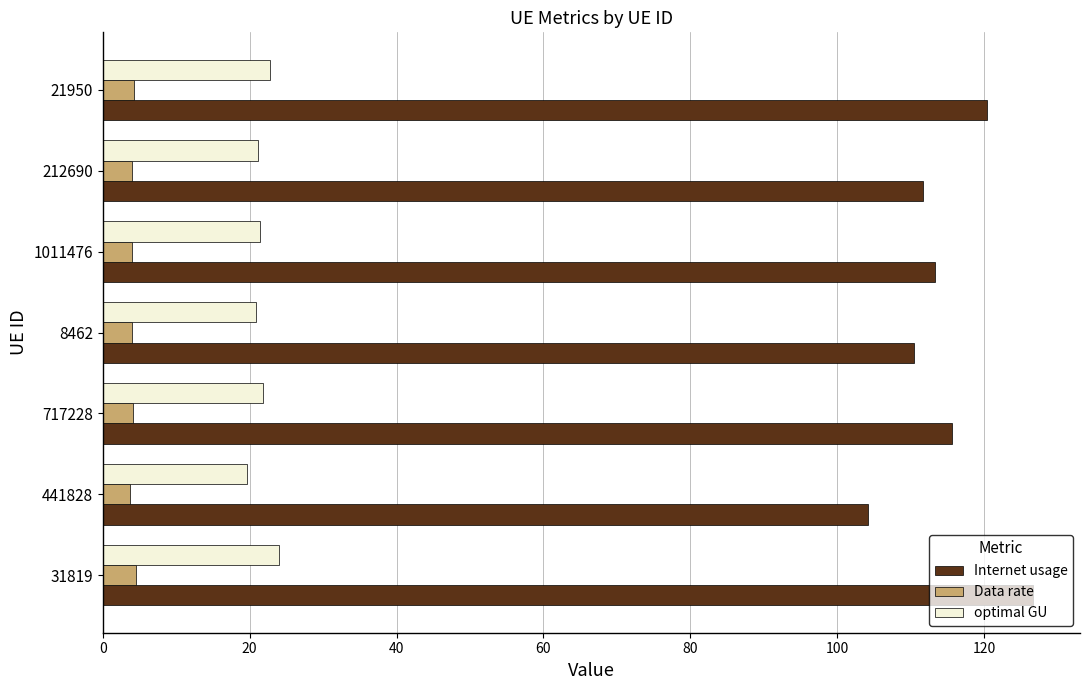

How many series are shown in this chart?

3